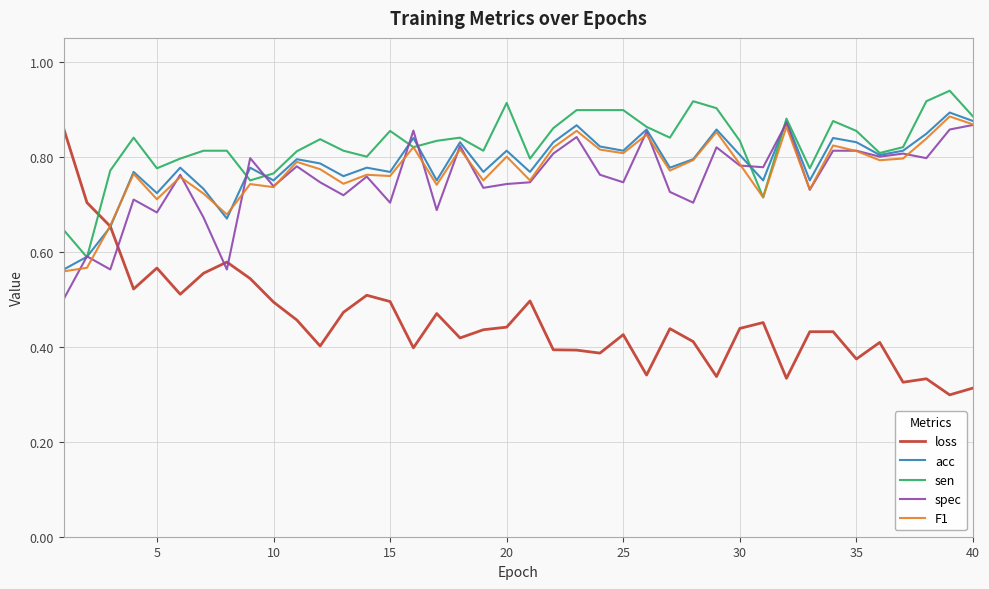

Which series ends up on top after the final intersection of loss and spec?

spec